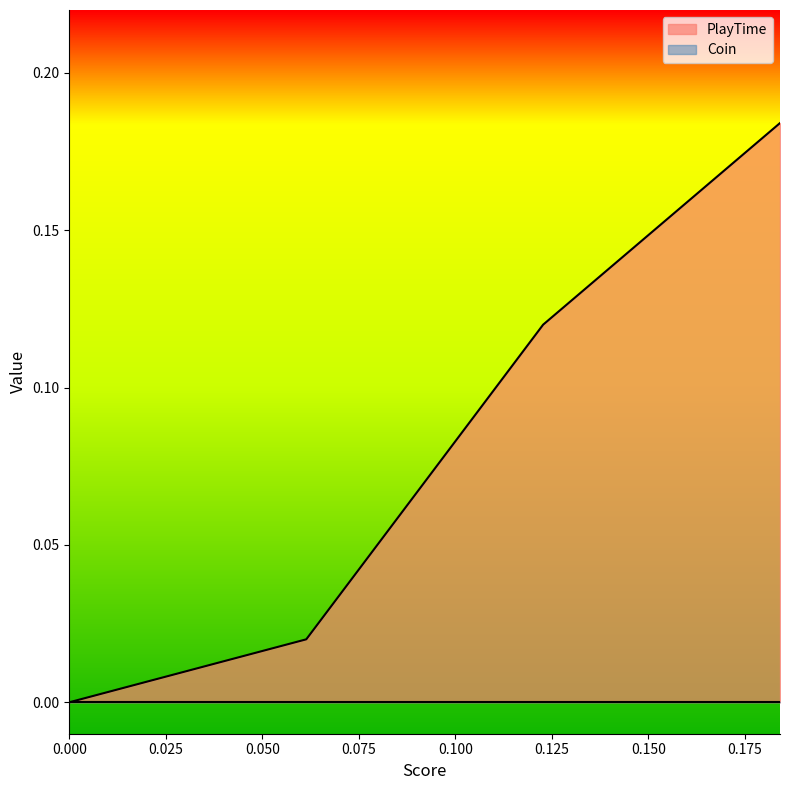

What is the difference between the maximum and minimum values?

0.2